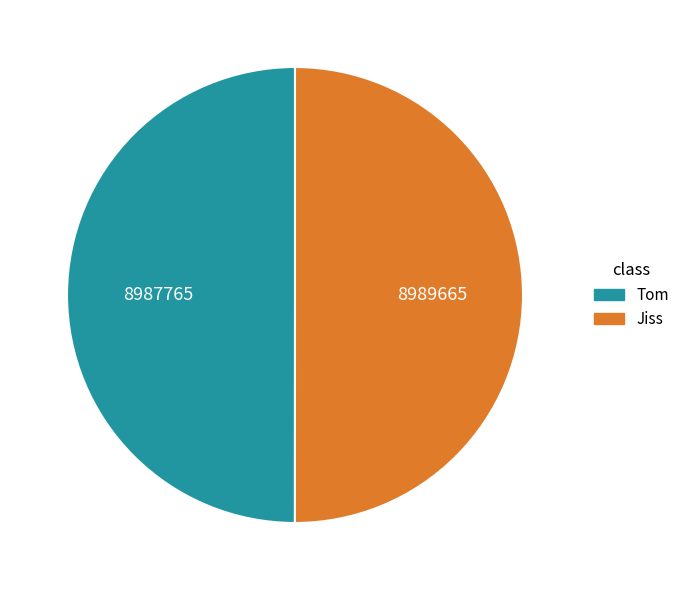

Do Tom and Jiss together represent more than half of the pie?

Yes